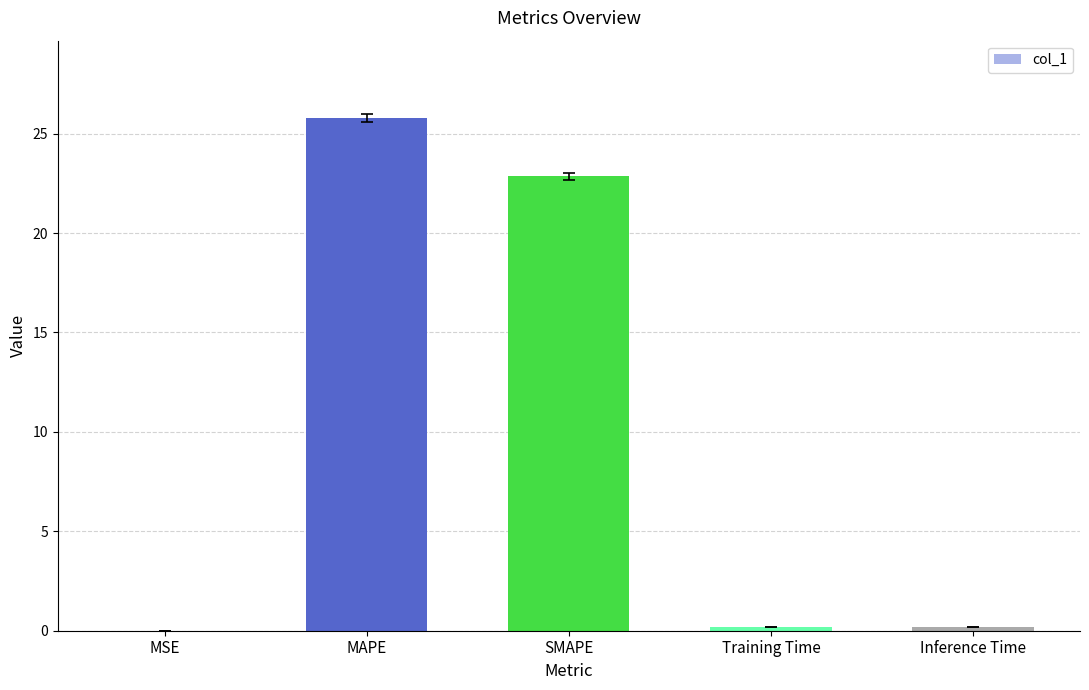

Between MSE and SMAPE, which is larger?

SMAPE